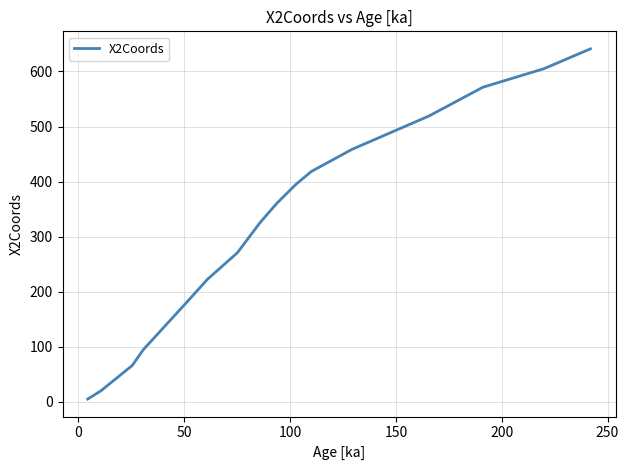

Is this an area chart (filled region under the line)?

No